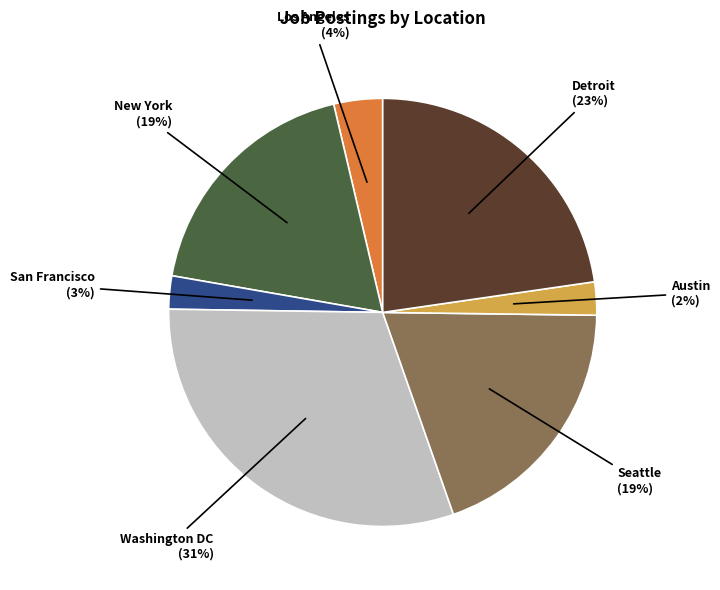

Do Detroit and New York together represent more than half of the pie?

No